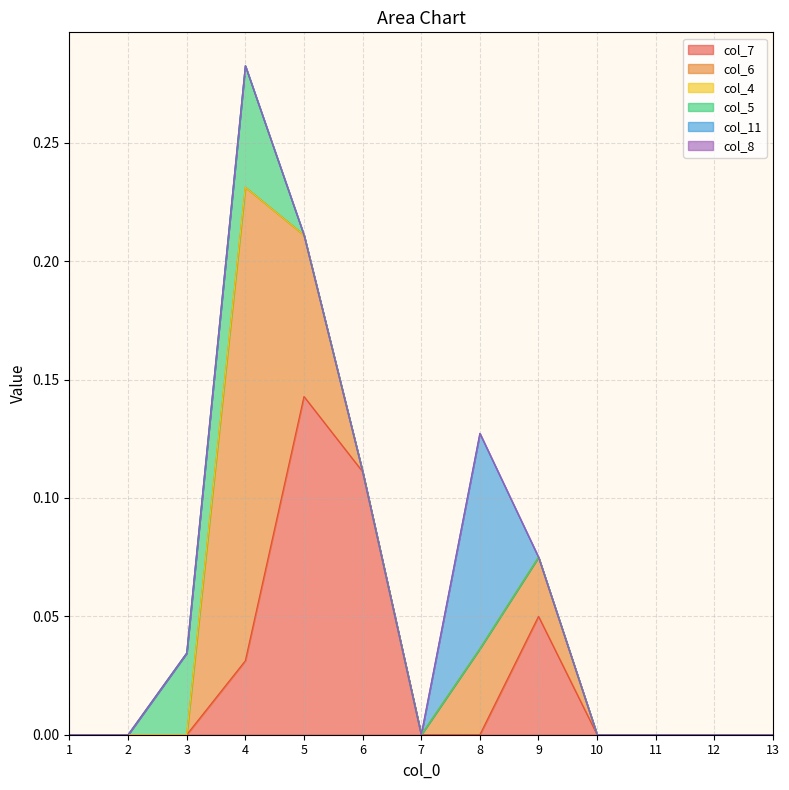

True or false: col_4 has more than 1 interior local peaks.

False